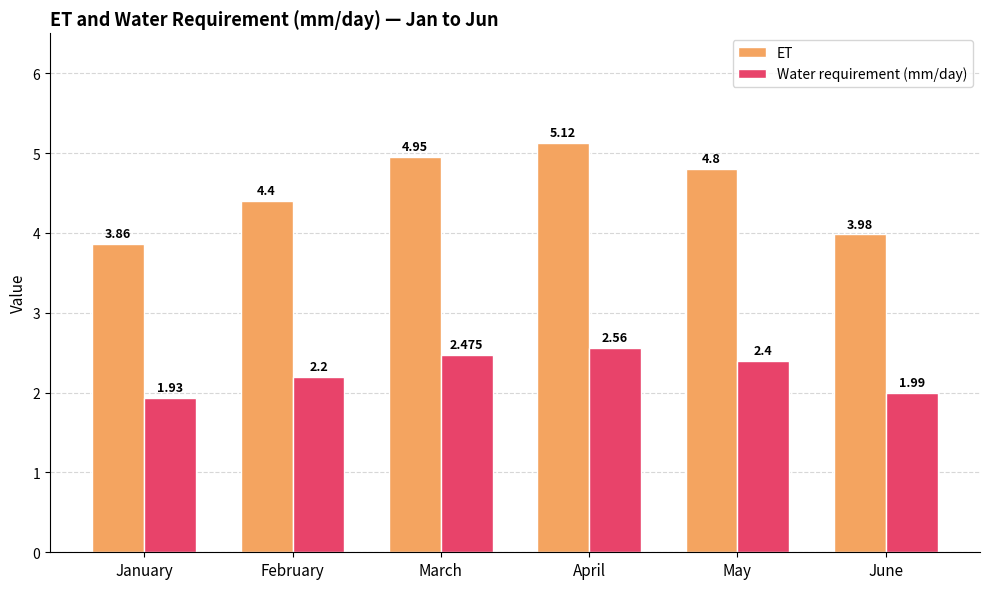

Is the value of ET at June greater than the value of Water requirement (mm/day) at February?

Yes